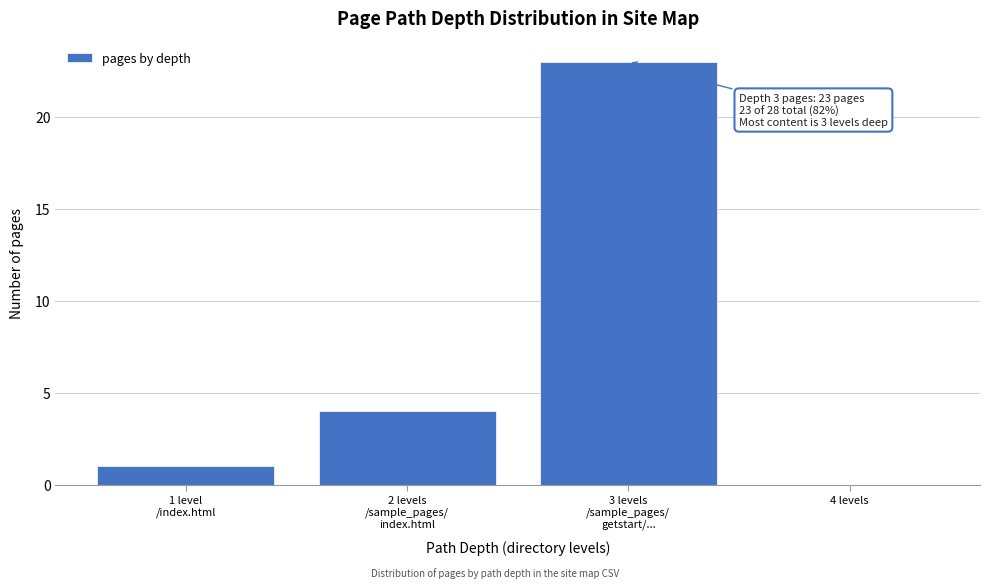

What is the greatest value displayed?

23